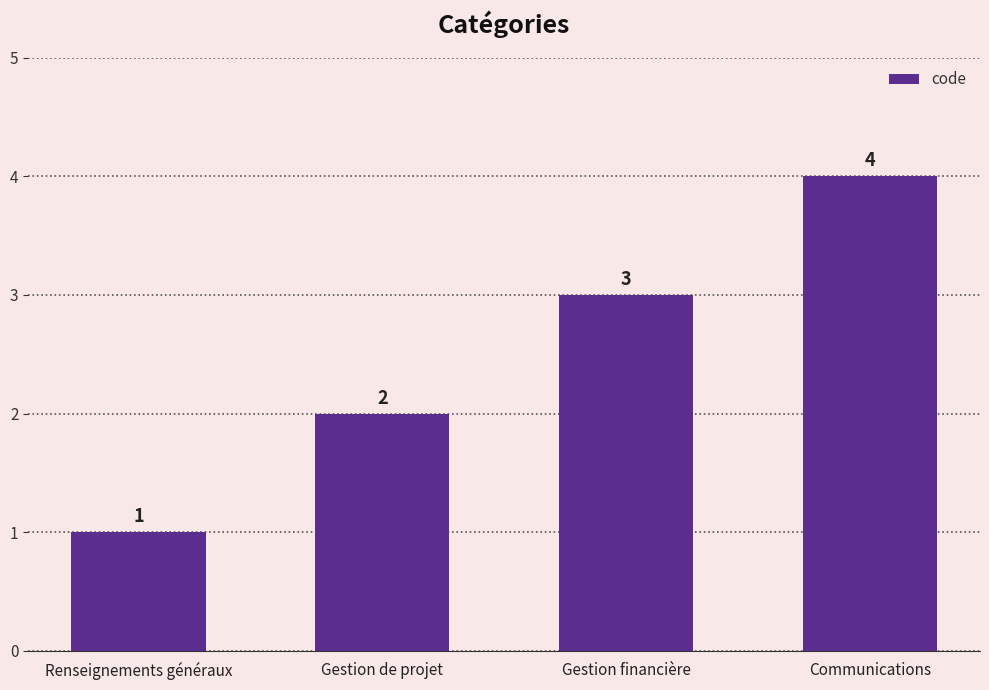

What is the label of the 3rd bar from the left?

Gestion financière